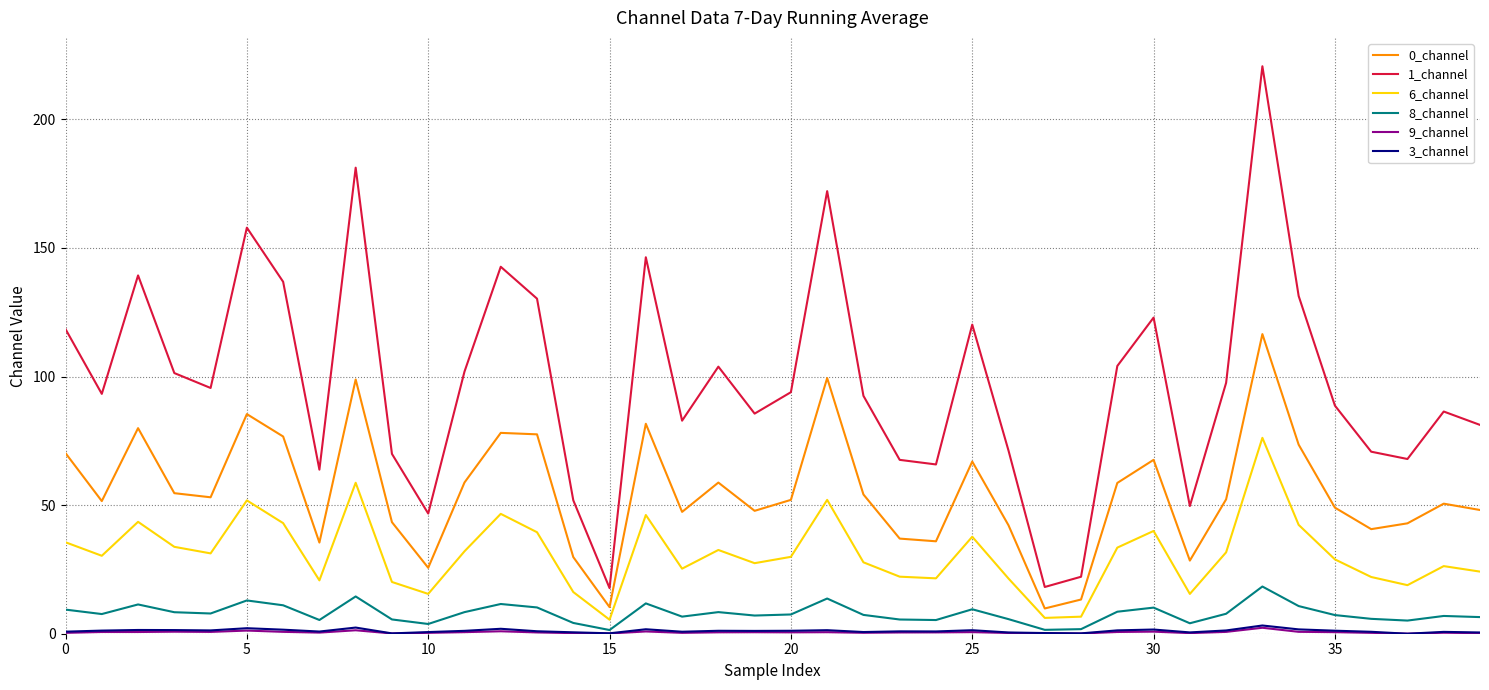

True or false: 0_channel and 3_channel cross at least once.

False